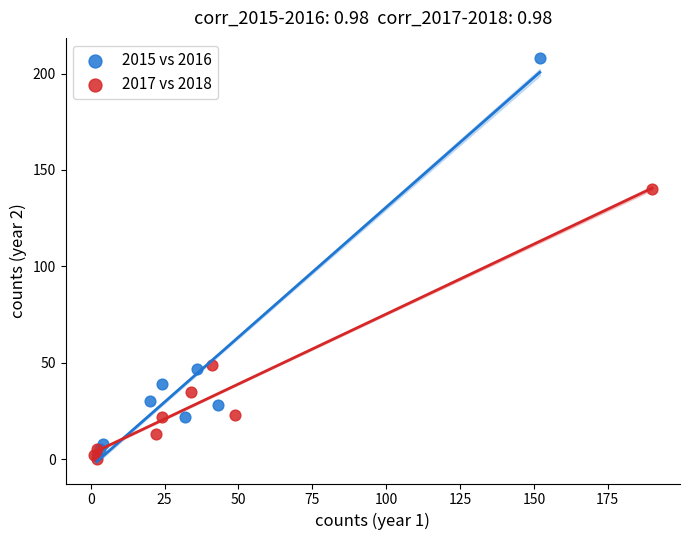

Which series contains the highest Y value?

2015 vs 2016